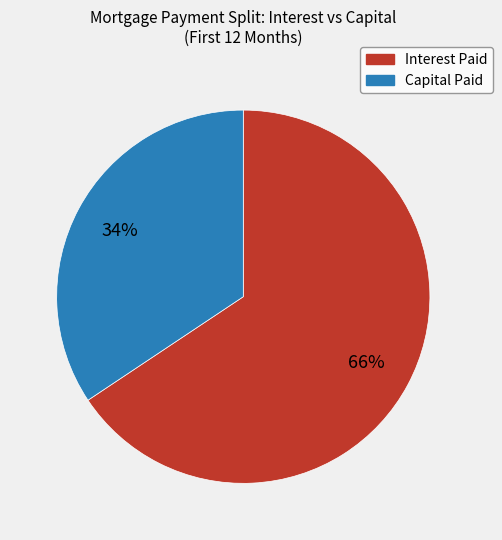

Does any single category account for the majority?

Yes